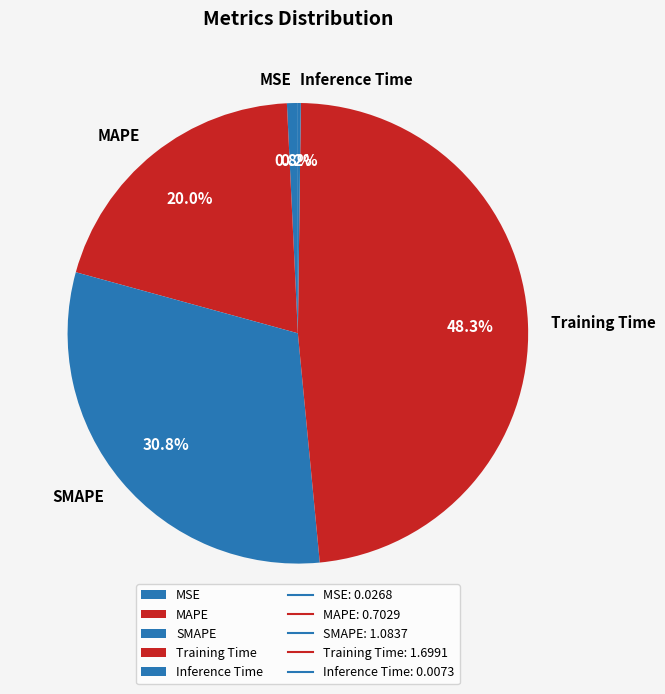

Is MAPE the majority of the pie?

No